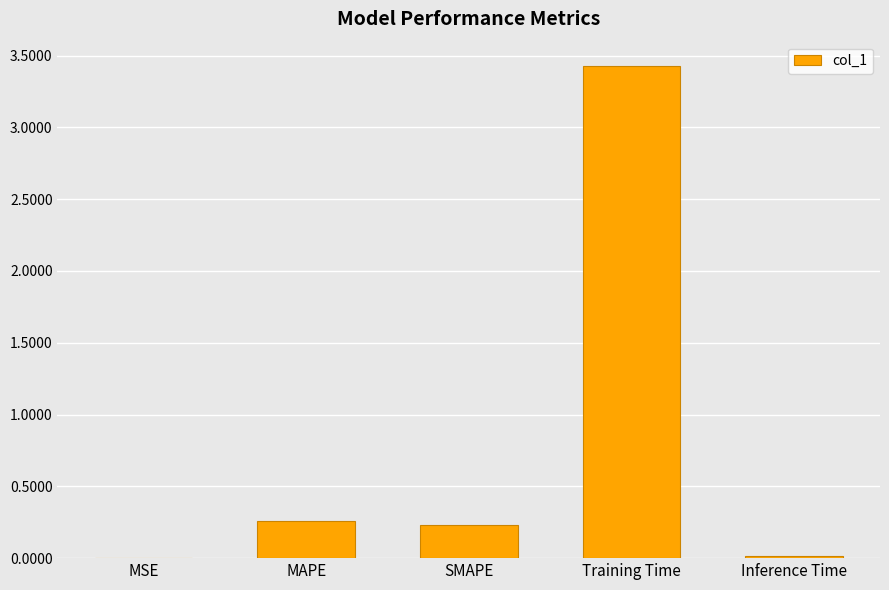

The chart shows a value of 0.2 at SMAPE. True or false?

True